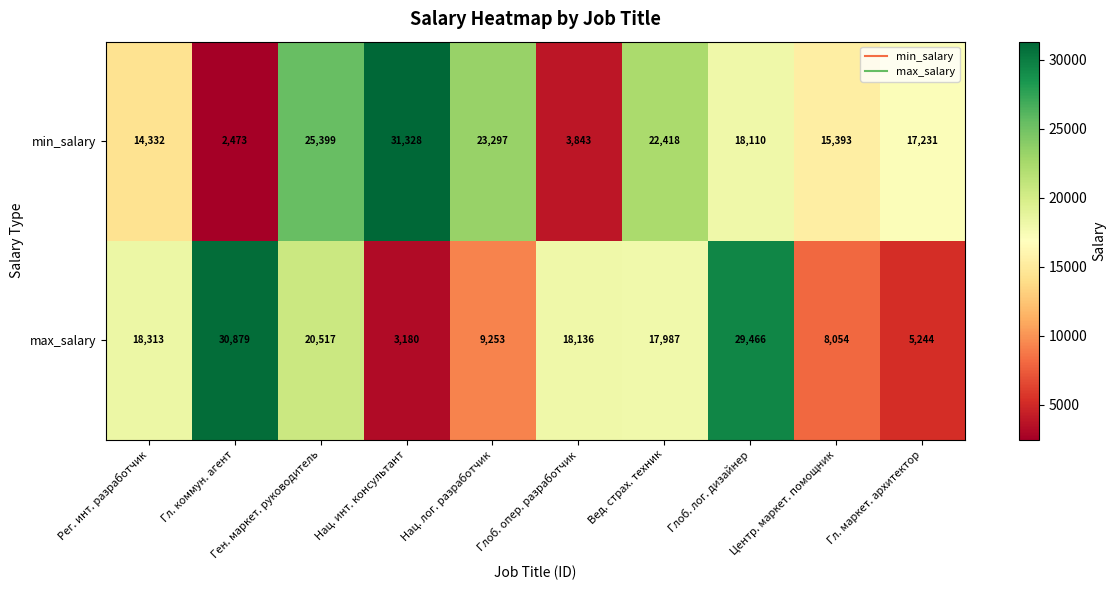

List the series in order of their peak value, lowest first.

max_salary, min_salary